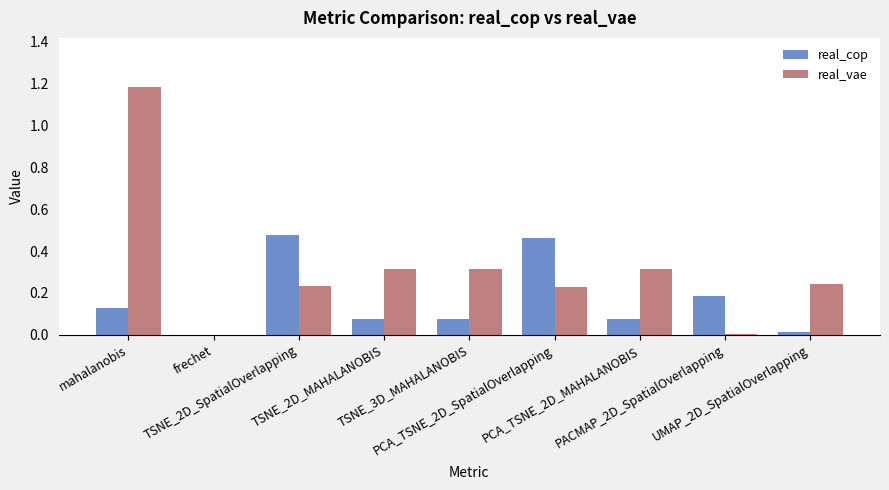

What is the sum of all real_cop values?

1.5